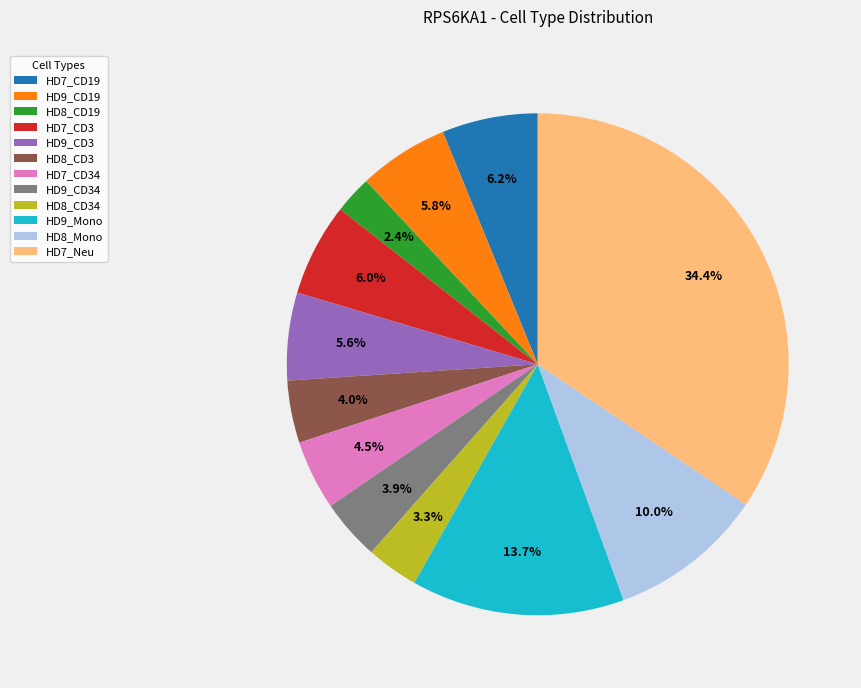

To the nearest percent, what is the difference between the HD8_CD3 and HD8_CD34 slice percentages?

1%